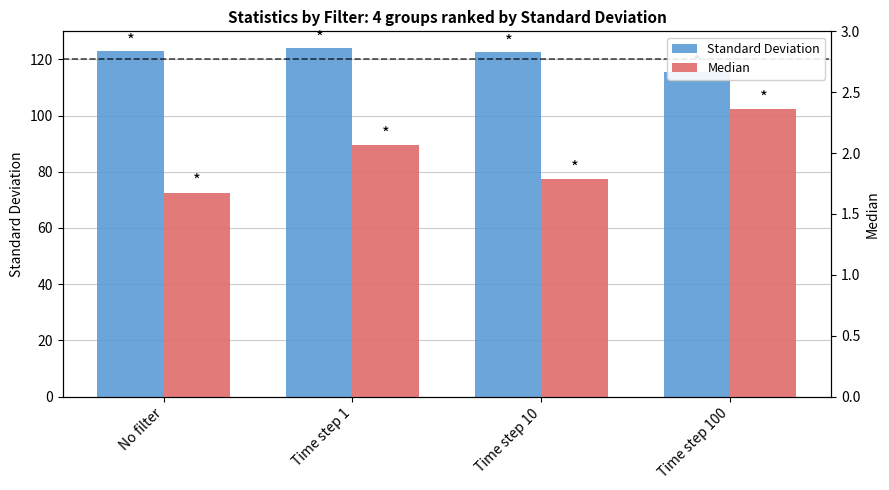

What are all the series names shown in the legend?

Standard Deviation, Median